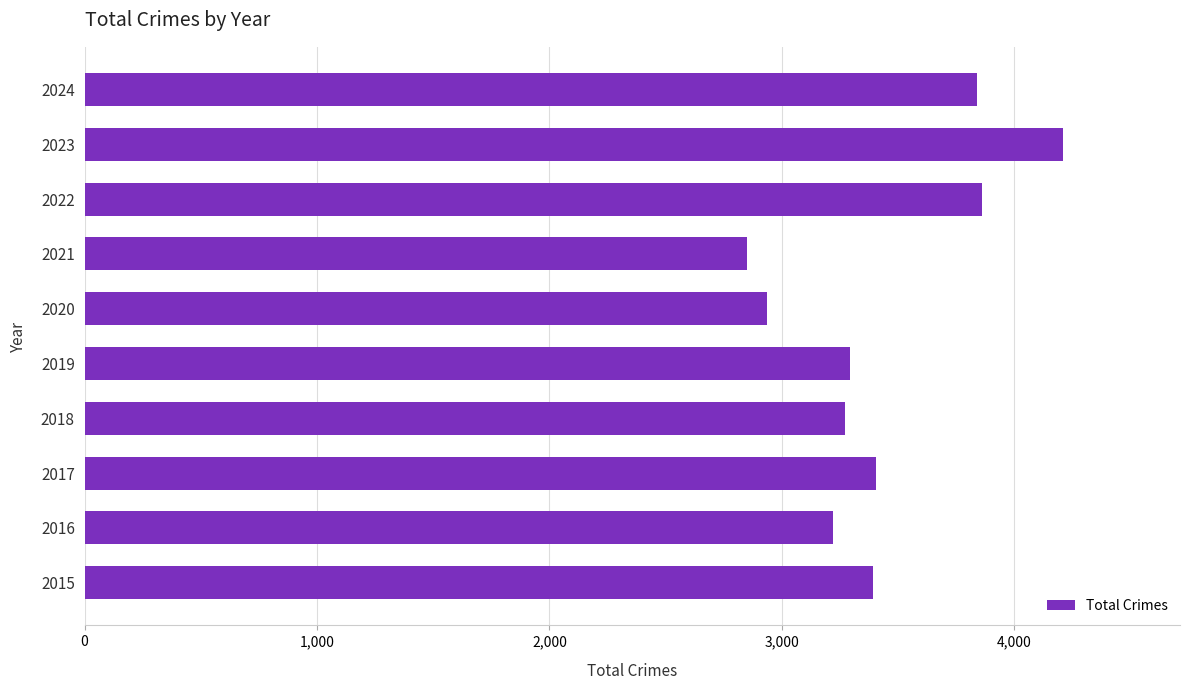

Which has a higher value, 2017 or 2022?

2022